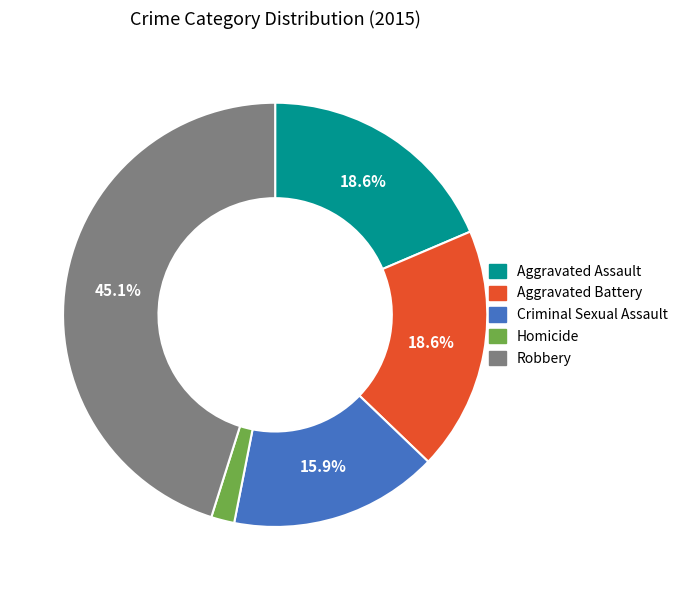

Does any single category account for the majority?

No